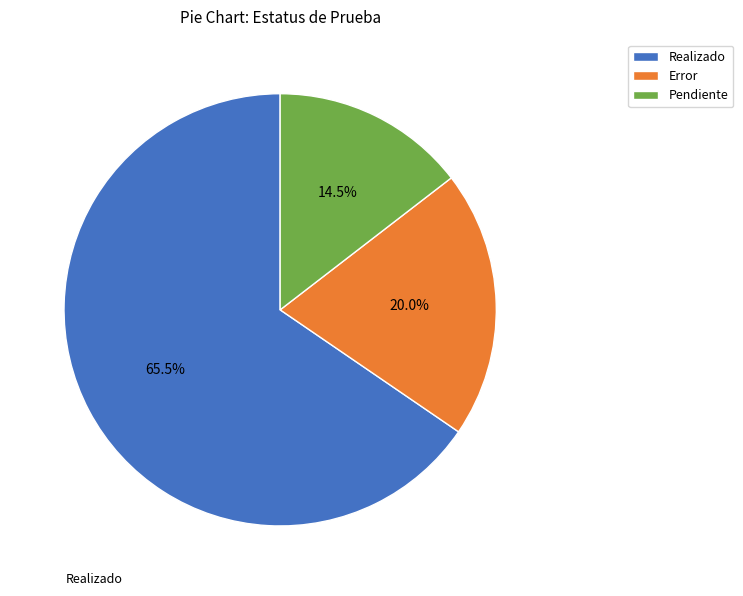

What portion of the pie excludes Realizado?

34.5%